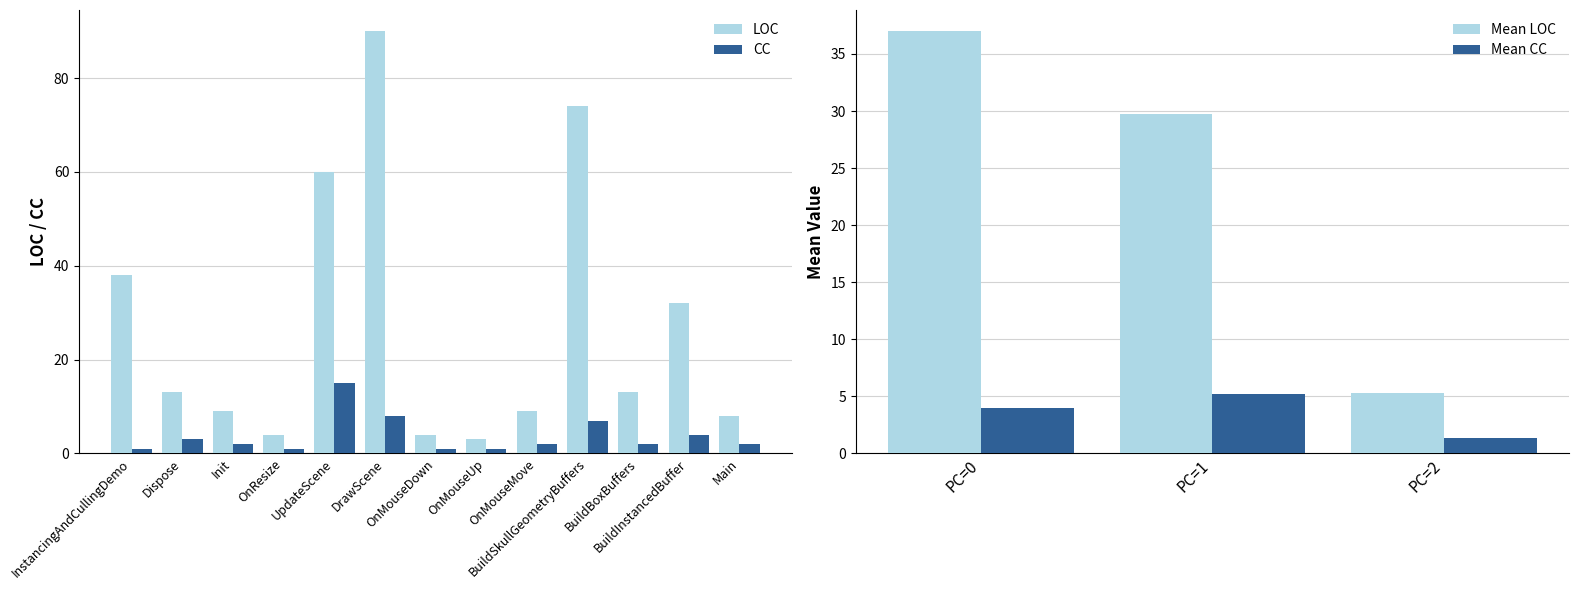

What is the average value of the LOC series?

27